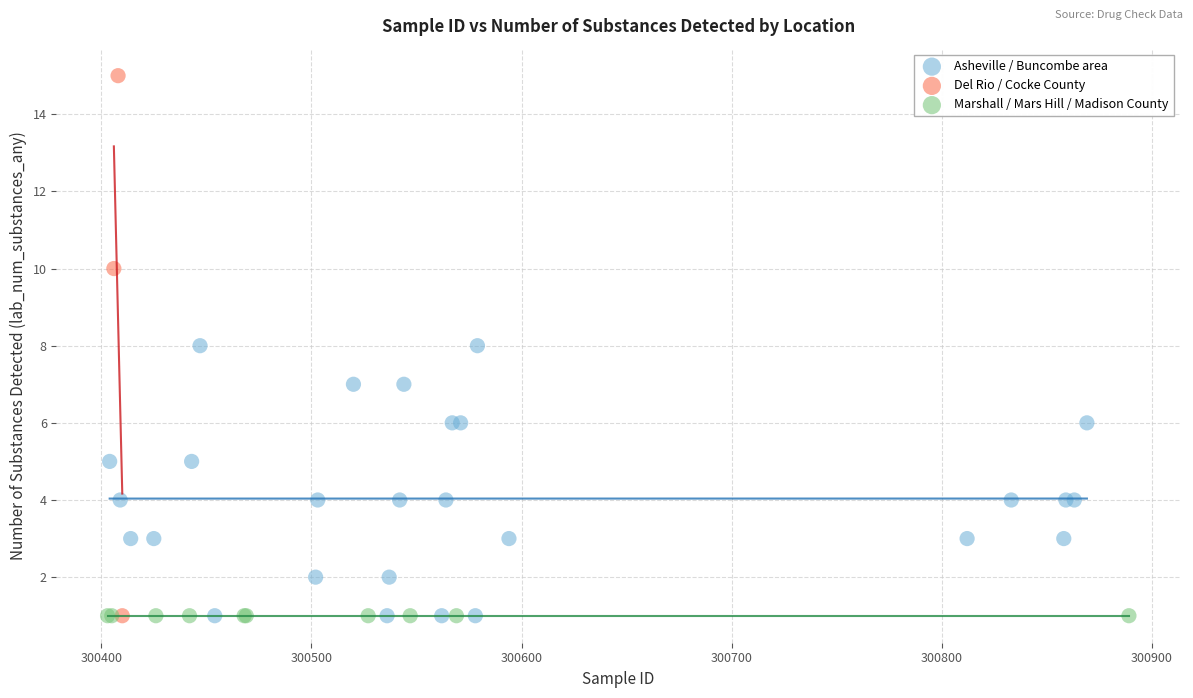

What are all the series names shown in the legend?

Asheville / Buncombe area, Del Rio / Cocke County, Marshall / Mars Hill / Madison County